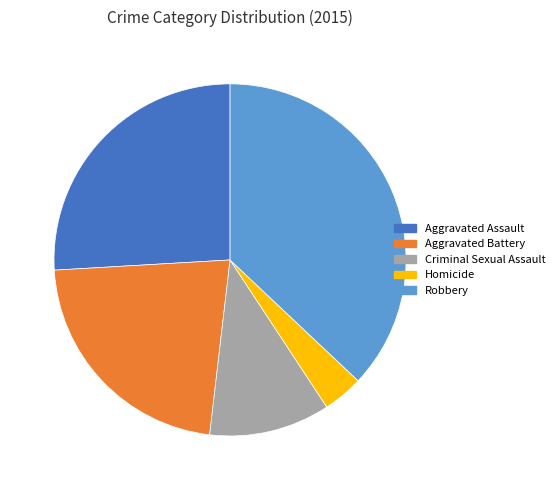

The Aggravated Battery slice represents 13% of the pie. True or false?

False